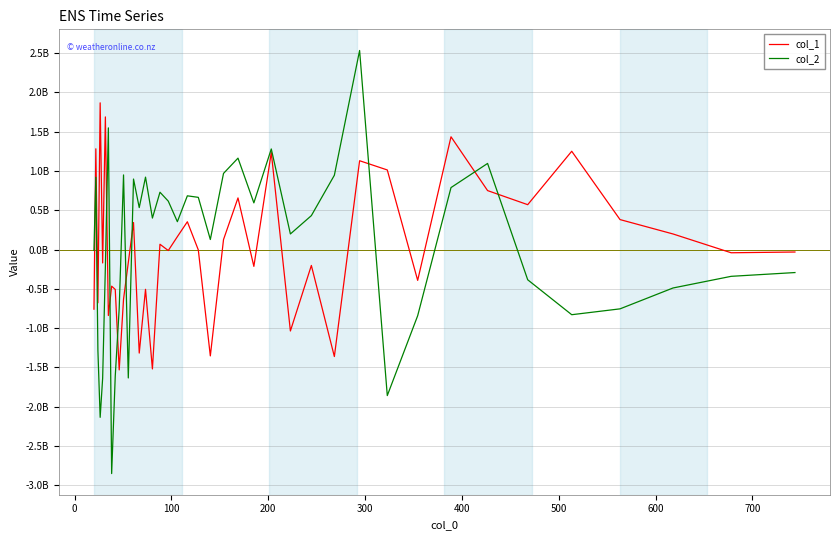

Is this an area chart (filled region under the line)?

No